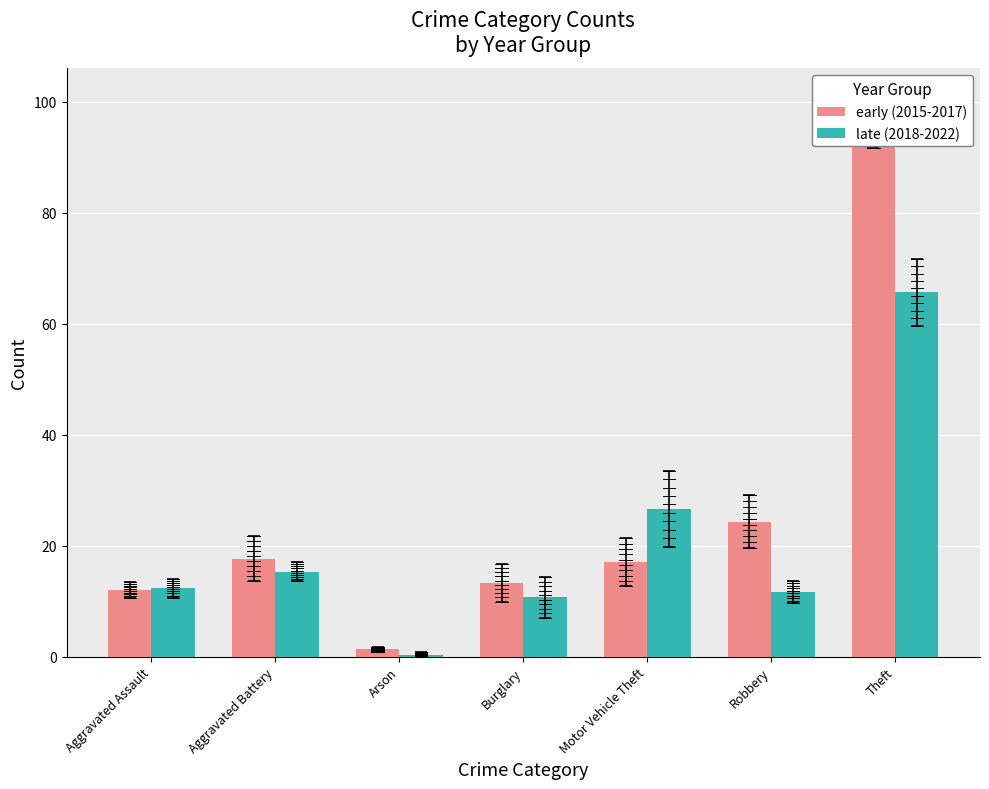

Rank the series by their maximum value, from lowest to highest.

late (2018-2022), early (2015-2017)